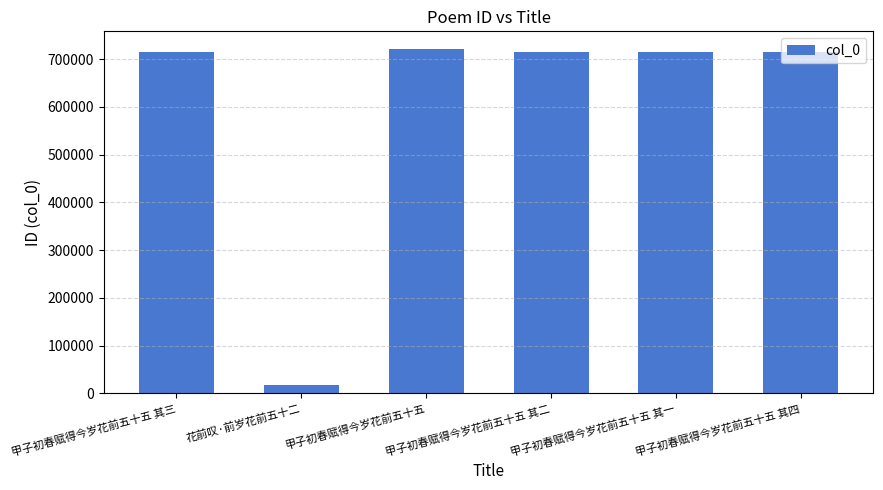

Does the chart contain any negative values?

No